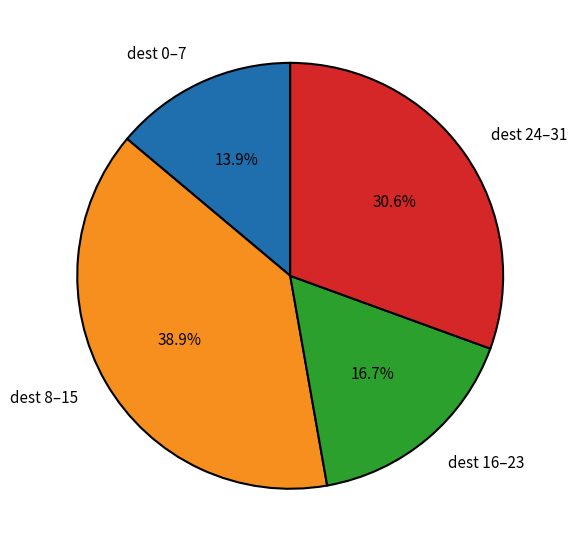

Which has a higher value, dest 0–7 or dest 8–15?

dest 8–15